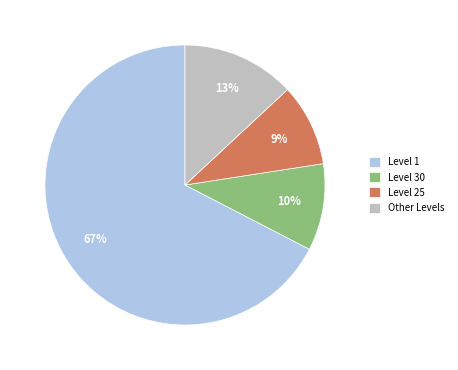

Is it true that Level 1 is 67% of the pie?

True